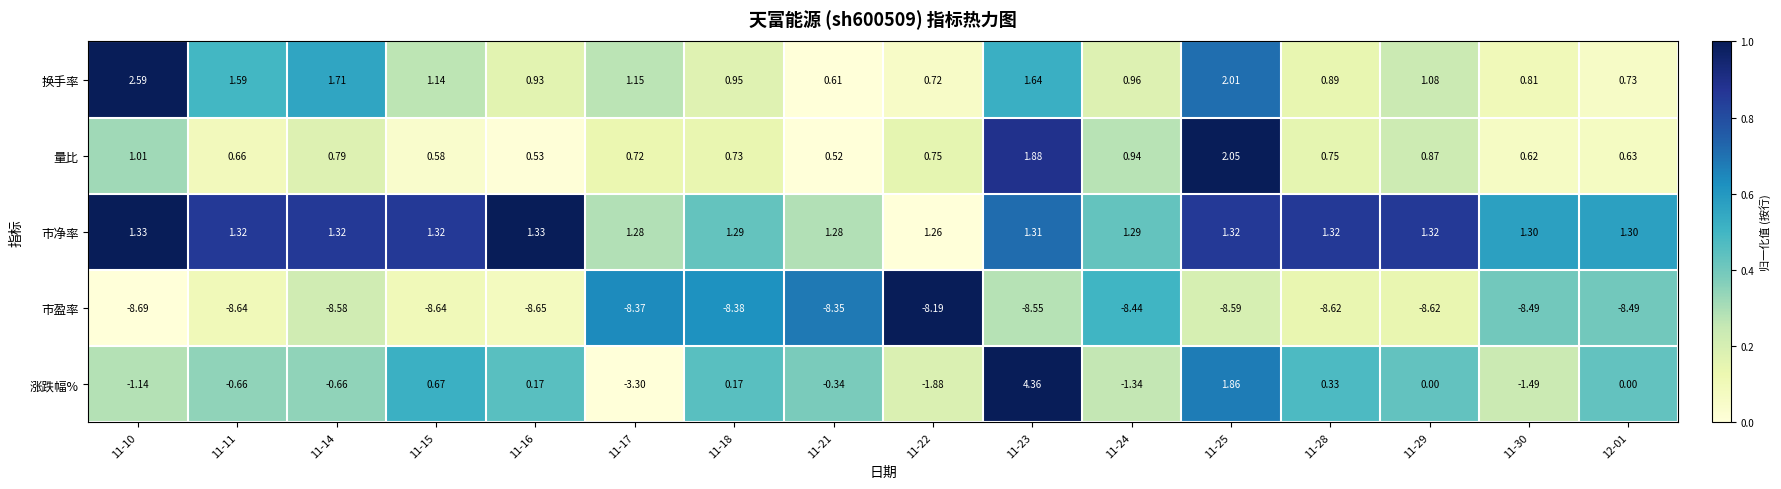

Rank the series at 11-22 from lowest to highest value.

市盈率, 涨跌幅%, 换手率, 量比, 市净率